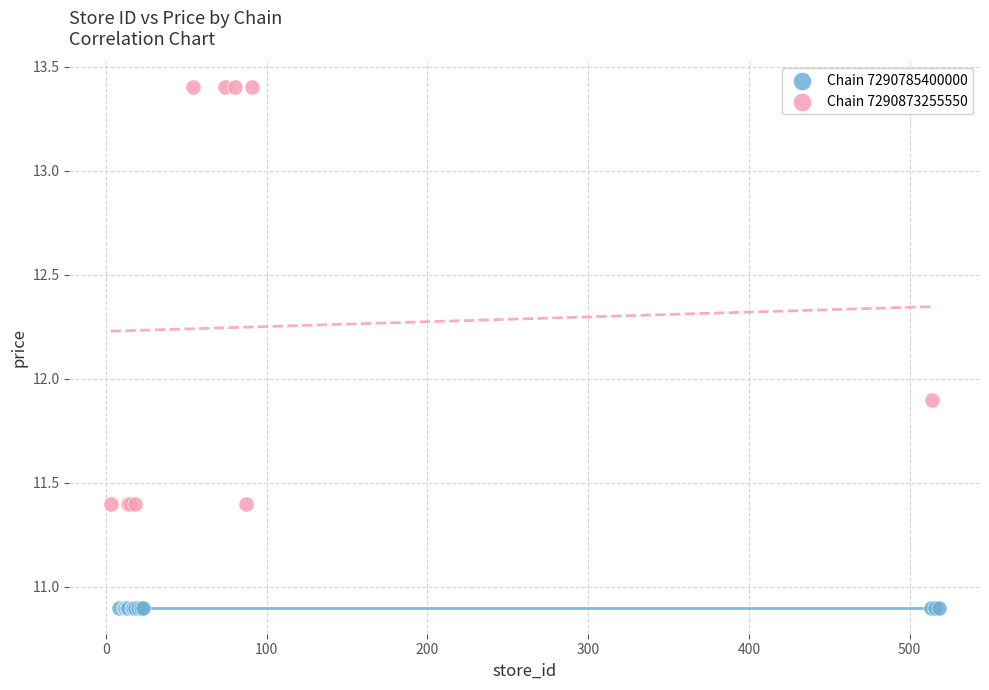

Which series reaches the maximum Y coordinate?

Chain 7290873255550